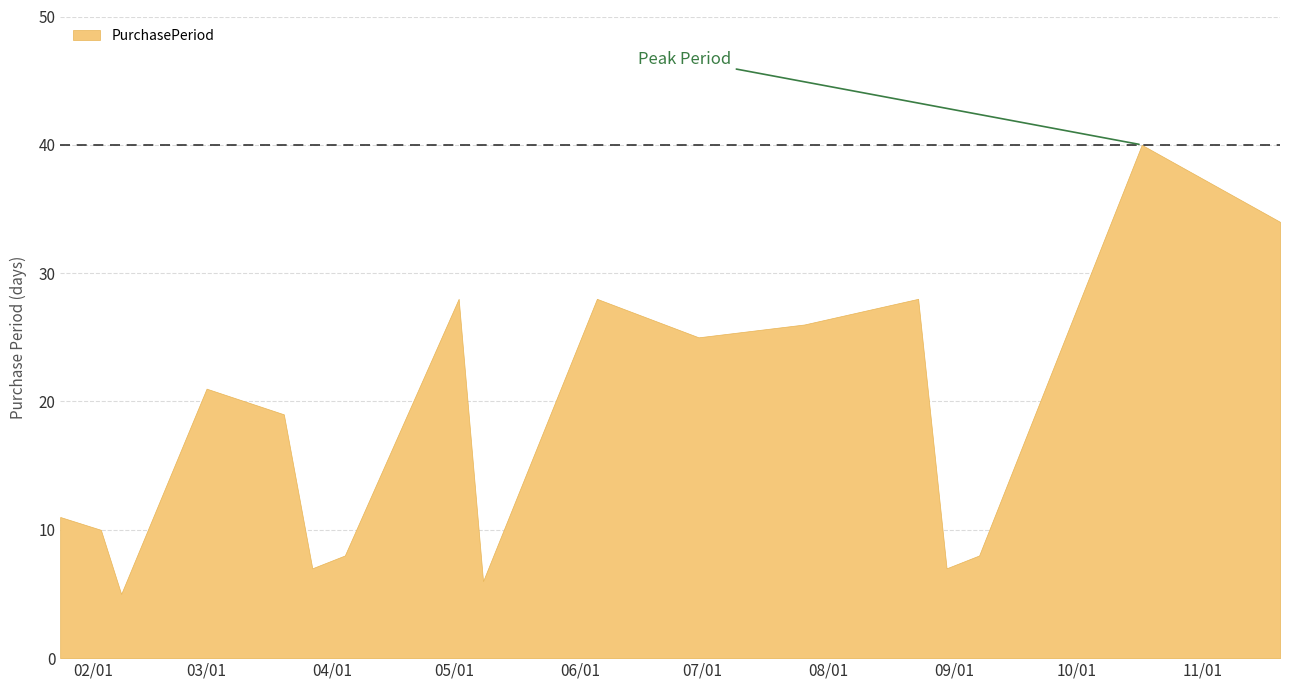

At which category does the data reach its first local peak?

2017-03-01